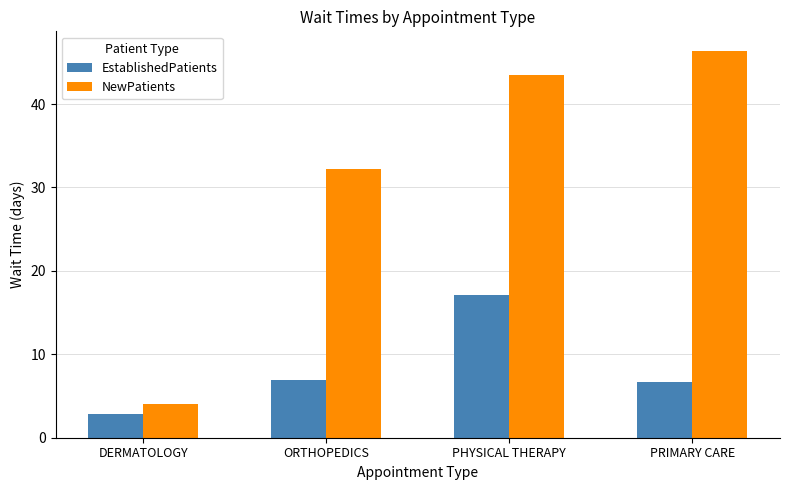

Reading right to left, transcribe all the data shown in this chart.

EstablishedPatients: 6.7	17.1	6.9	2.8
NewPatients: 46.4	43.5	32.2	4.0